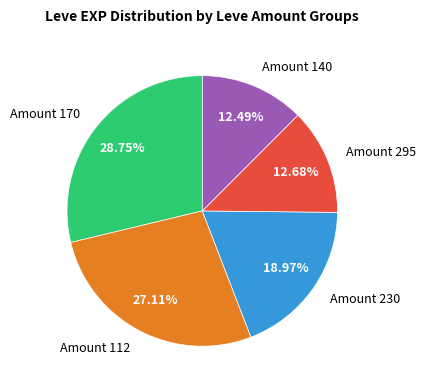

Does any single category account for the majority?

No